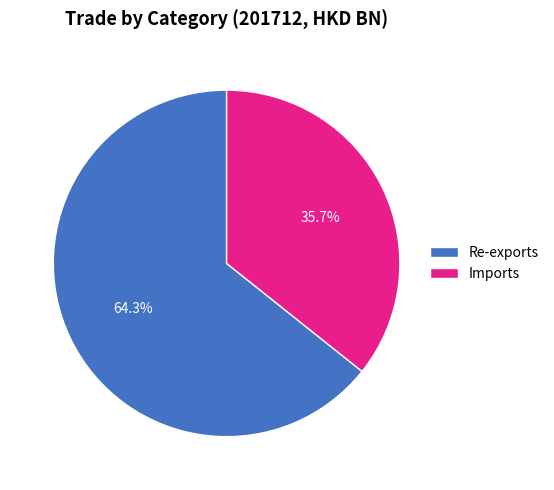

Does Imports represent more than half of the total?

No